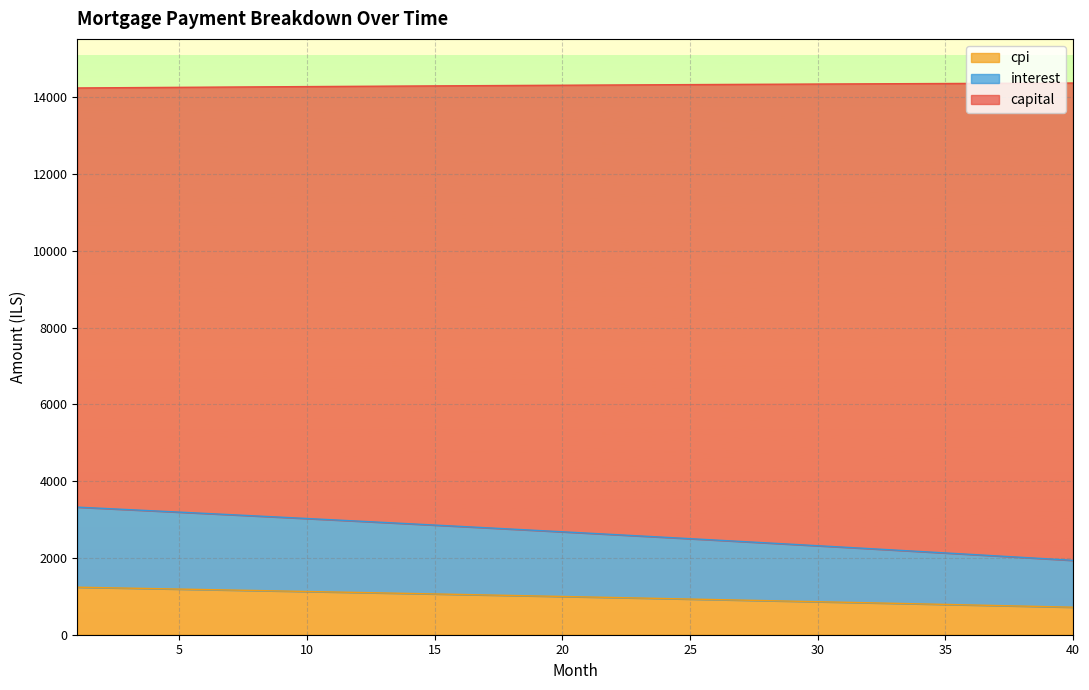

What is the lowest value of the cpi series?

716.9